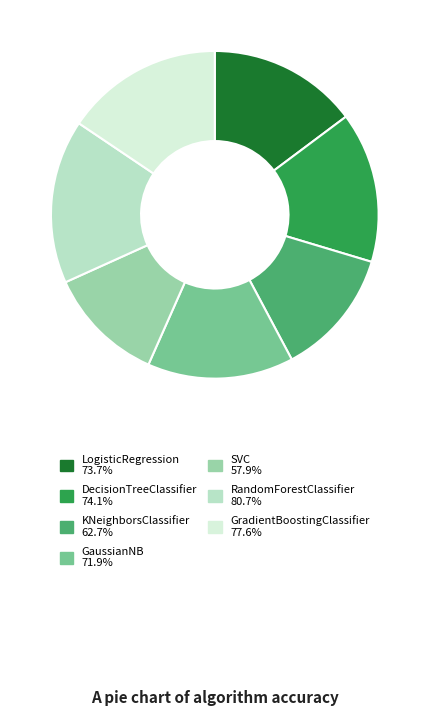

Which slice is the largest?

RandomForestClassifier